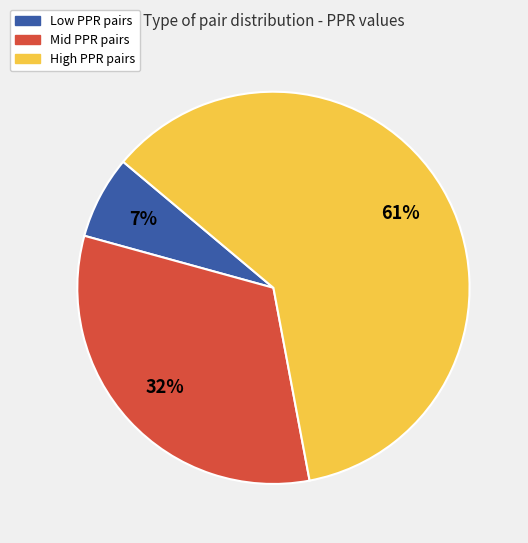

How many segments does this pie chart have?

3